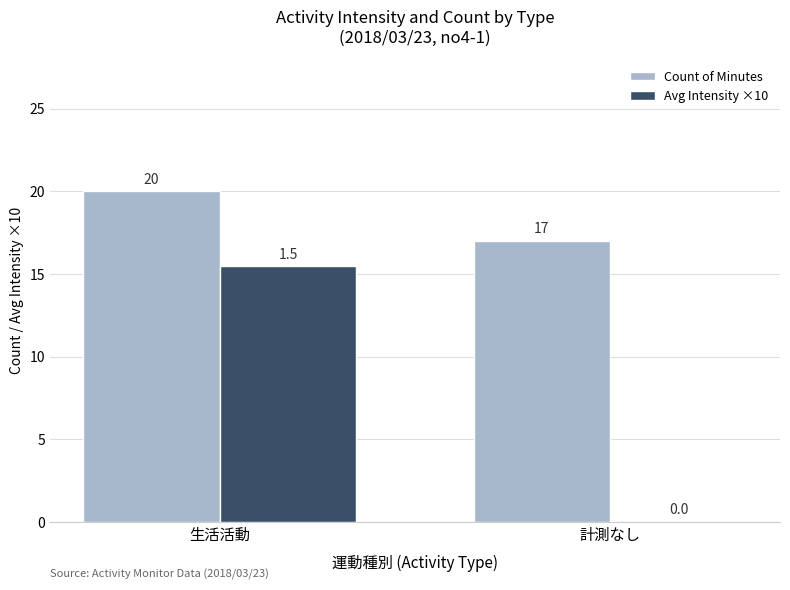

What is the average value of the Avg Intensity ×10 series?

7.7